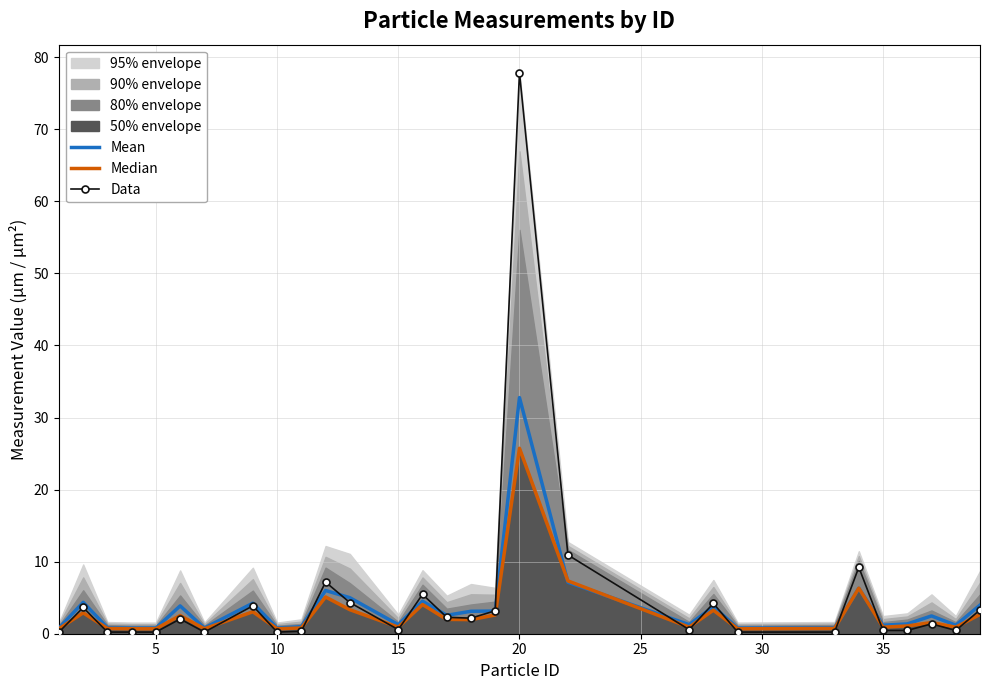

Which category has the highest value in the Mean series?

20